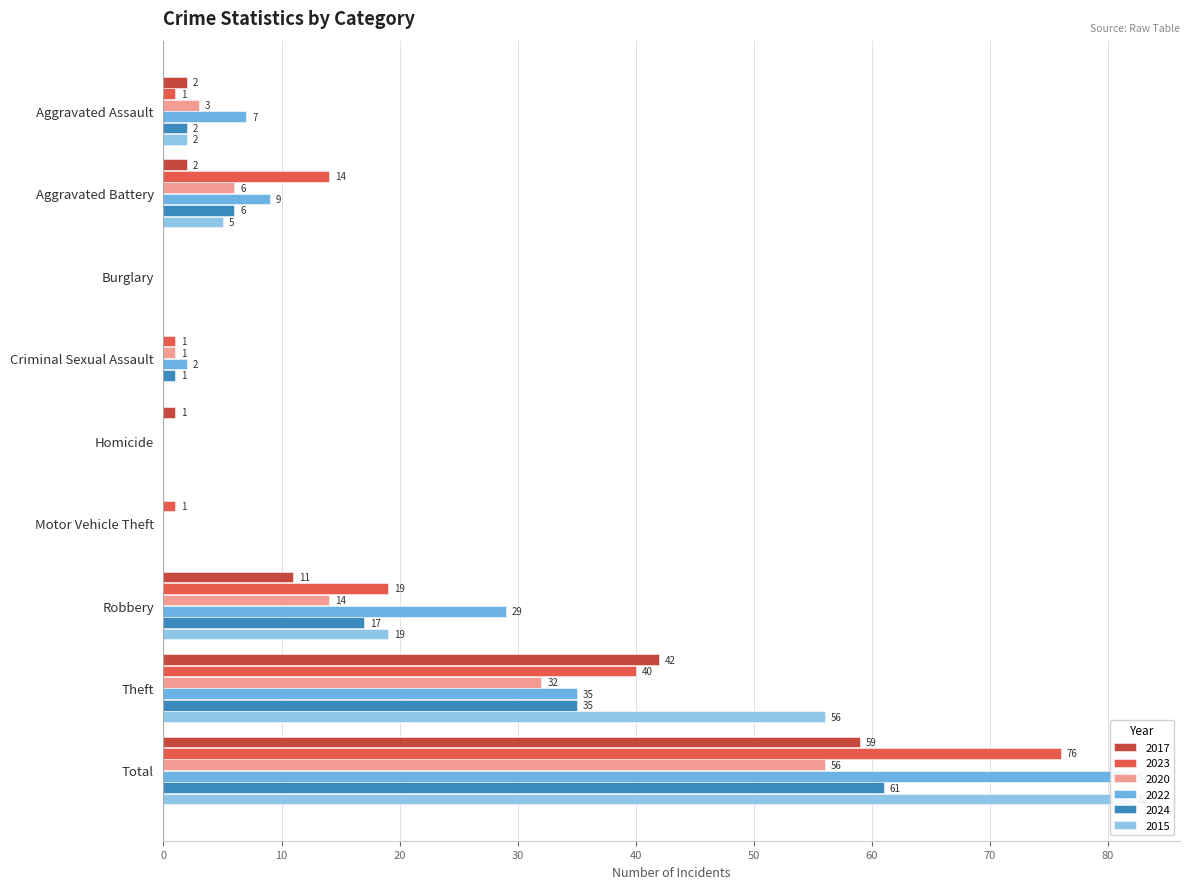

Which series has the largest range (max minus min)?

2022